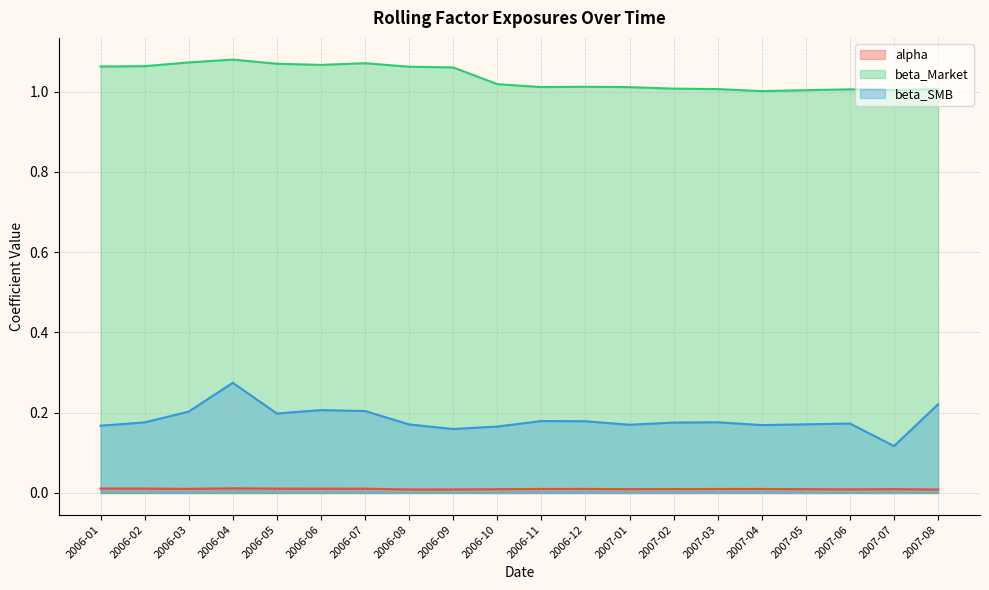

What is the spread (max minus min) of values at 2007-07?

1.0